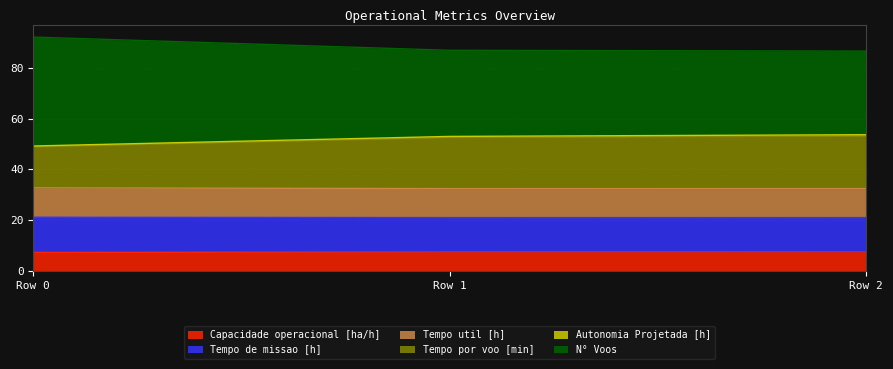

What is the lowest value of the Capacidade operacional [ha/h] series?

7.2